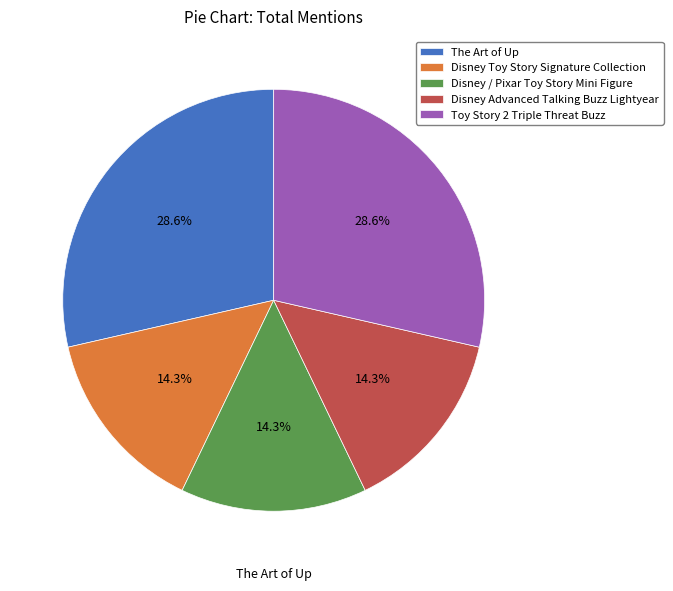

Is it true that Disney / Pixar Toy Story Mini Figure is 24% of the pie?

False